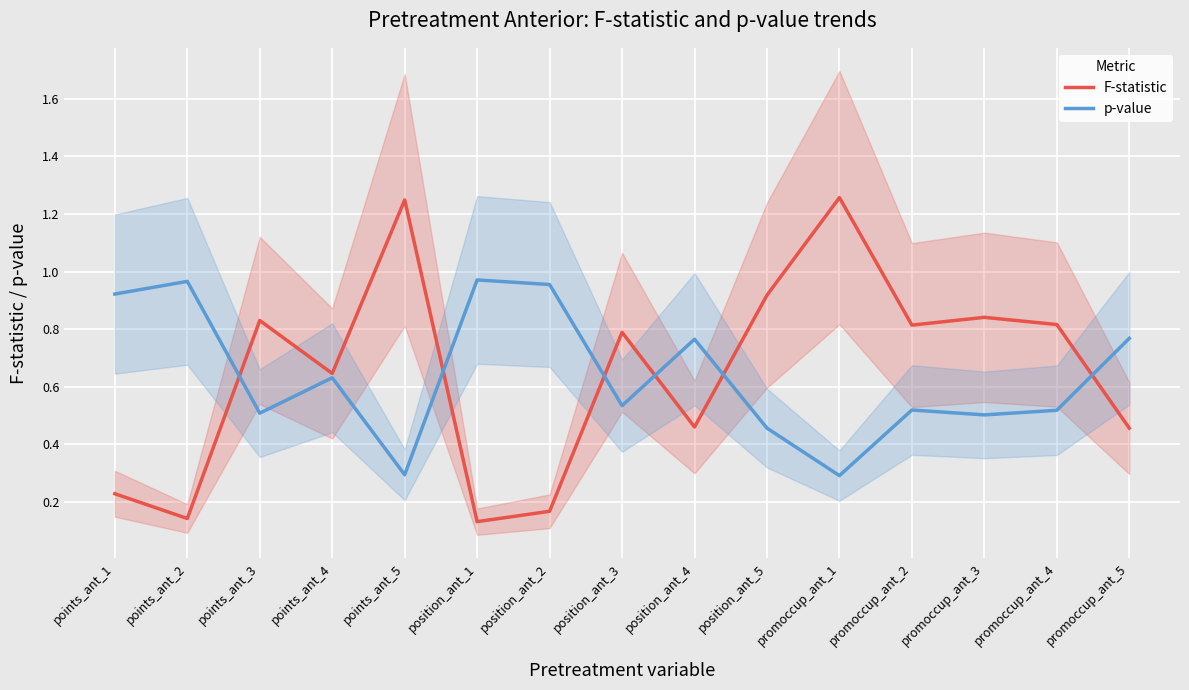

Is this an area chart (filled region under the line)?

No